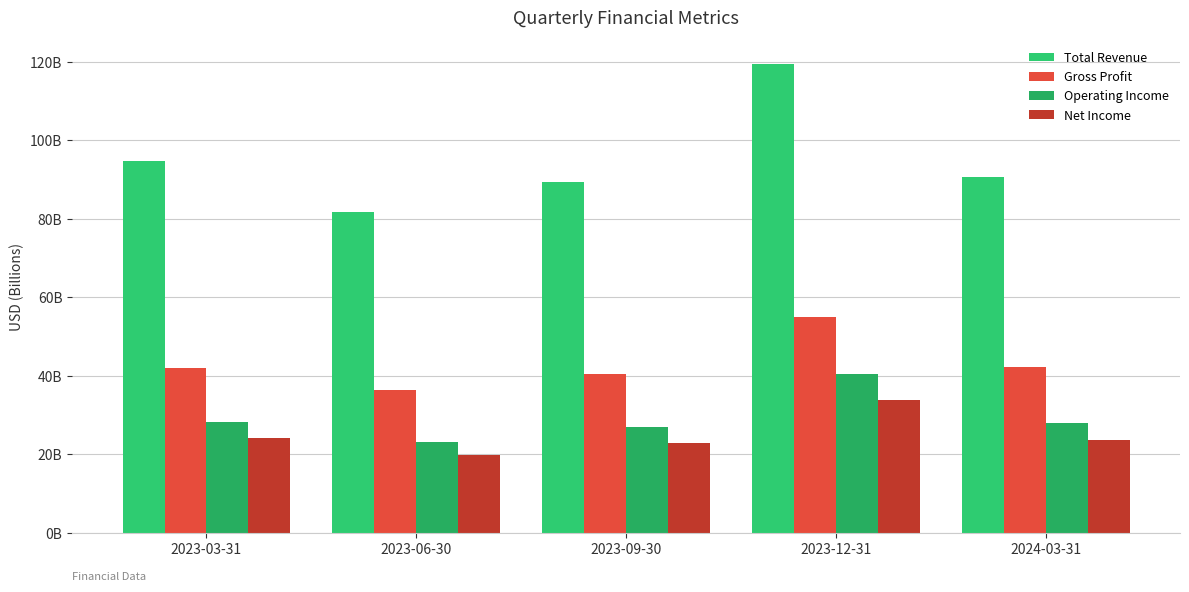

Reading left to right, what are all the values shown in this chart?

Total Revenue: 94.8	81.8	89.5	119.6	90.8
Gross Profit: 42.0	36.4	40.4	54.9	42.3
Operating Income: 28.3	23.0	27.0	40.4	27.9
Net Income: 24.2	19.9	23.0	33.9	23.6